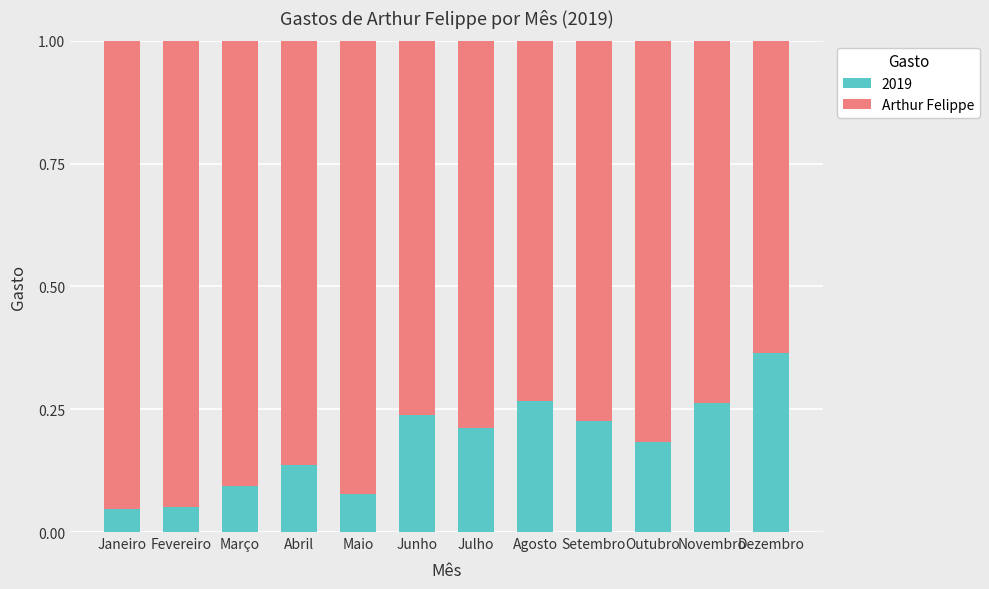

True or false: 2019 has a value of 0.1 at Outubro.

False